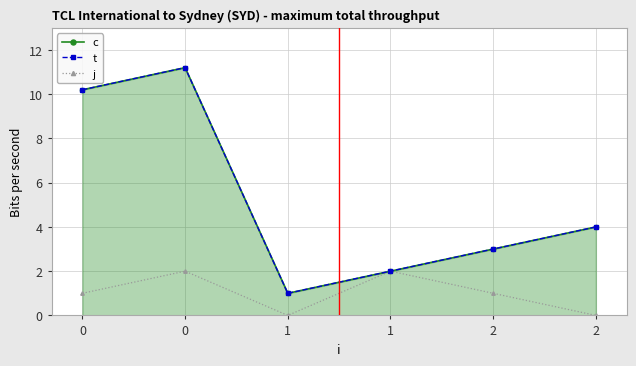

Which series has the largest total across all categories?

c